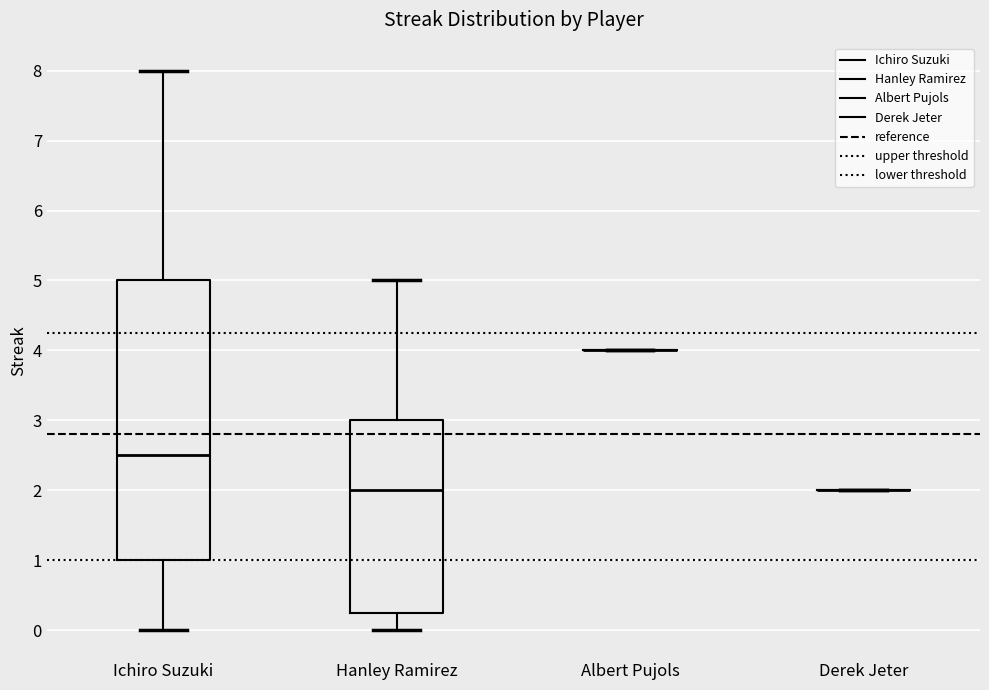

Comparing the boxes themselves (not the whiskers), which one is the tallest?

Ichiro Suzuki